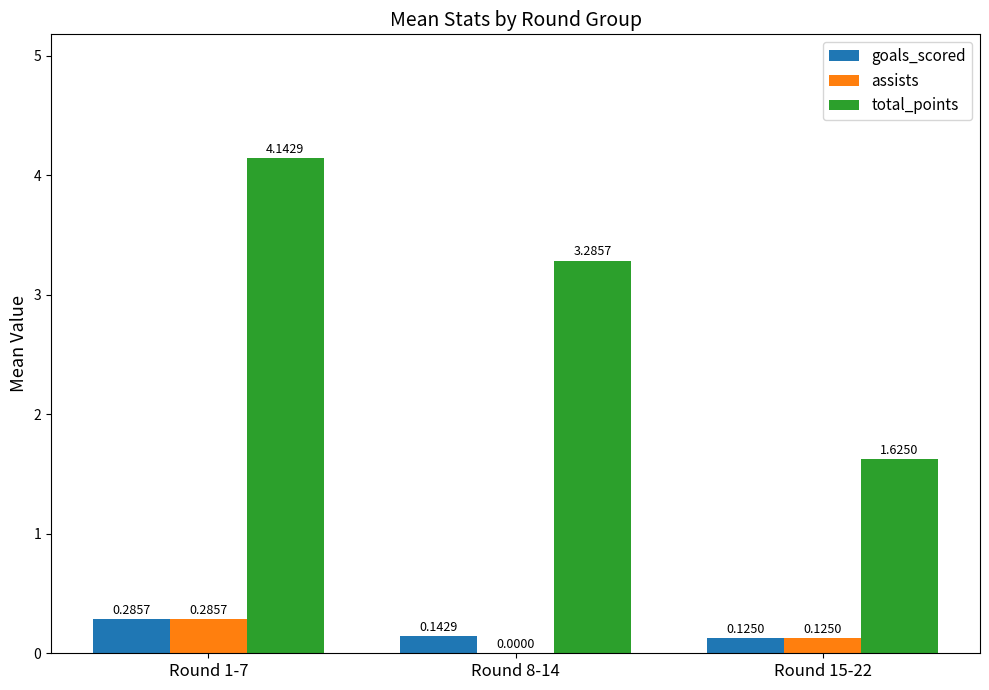

How many values in the total_points series exceed 3?

2